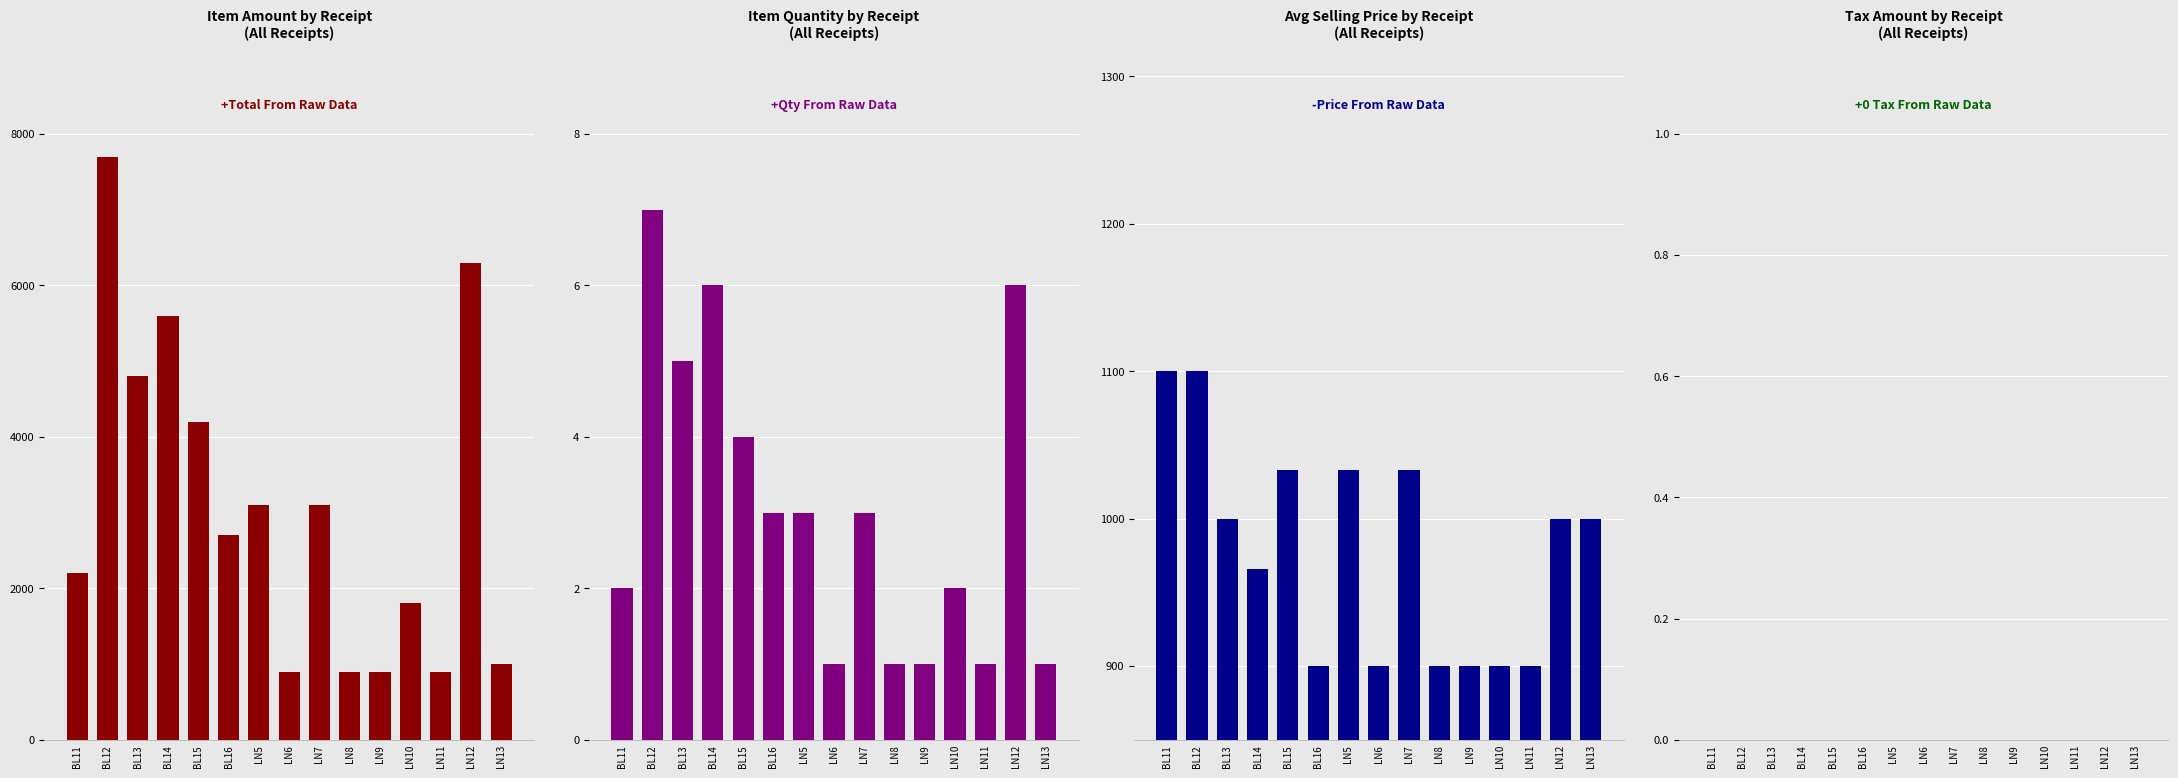

At which label is Item Amount by Receipt closest to 4300?

BL15